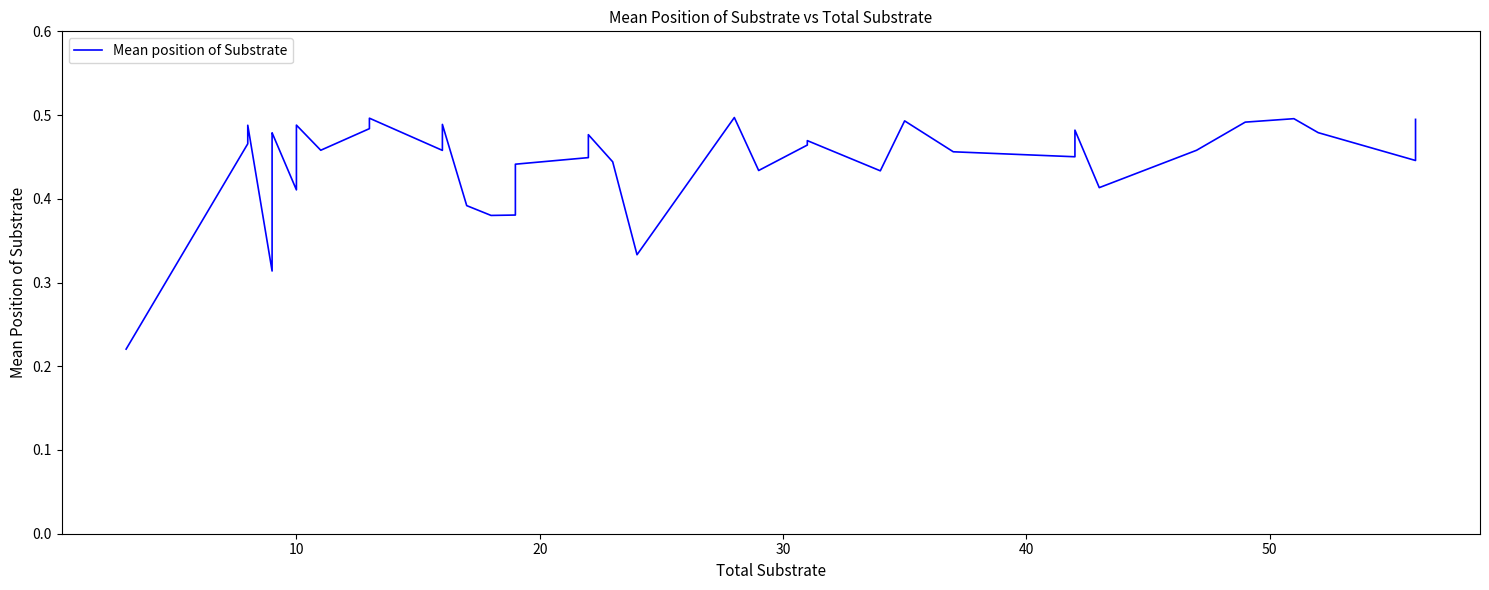

Is this an area chart (filled region under the line)?

No